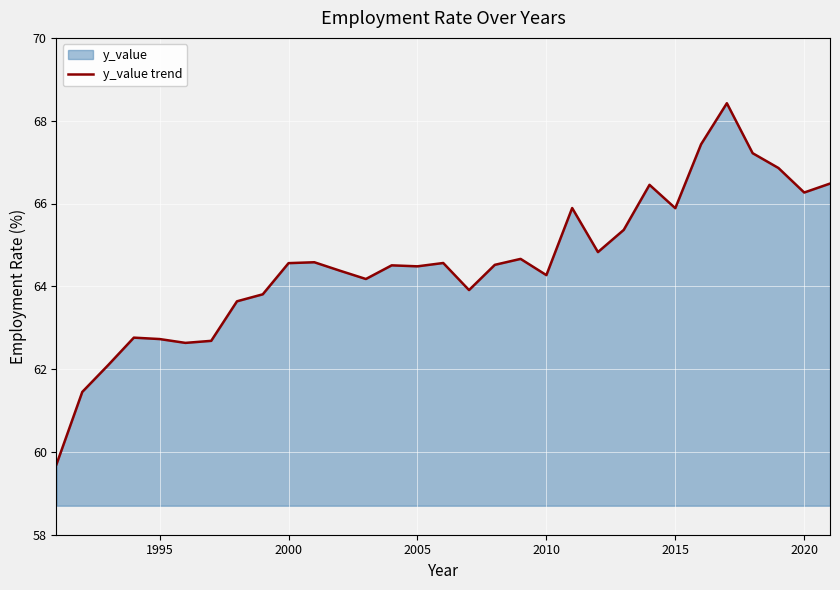

Read the value at 2005.

64.5